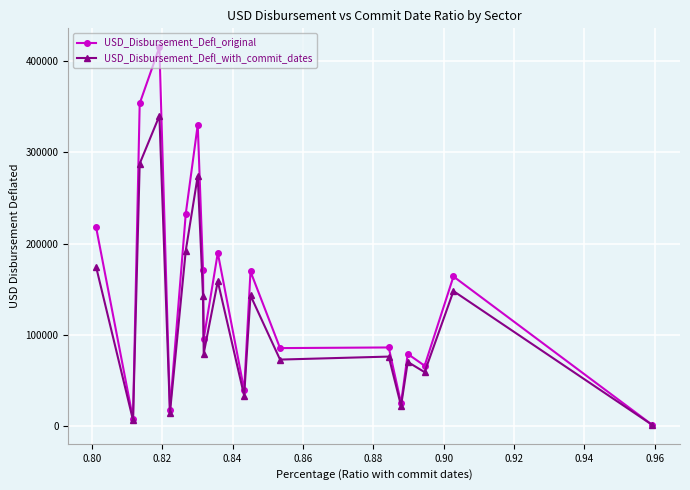

What is the sum of all USD_Disbursement_Defl_with_commit_dates values?

2300939.0